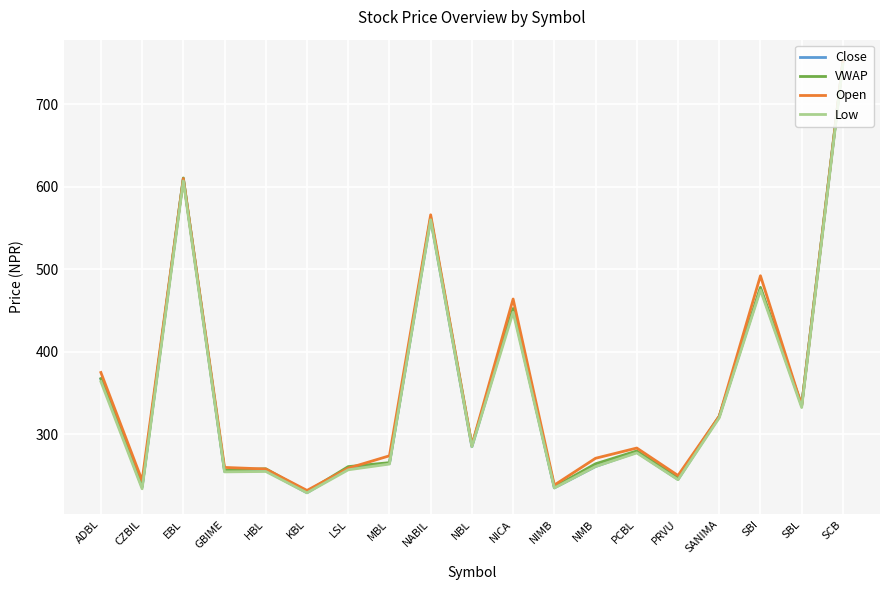

At which category is the sum across all series the highest?

SCB